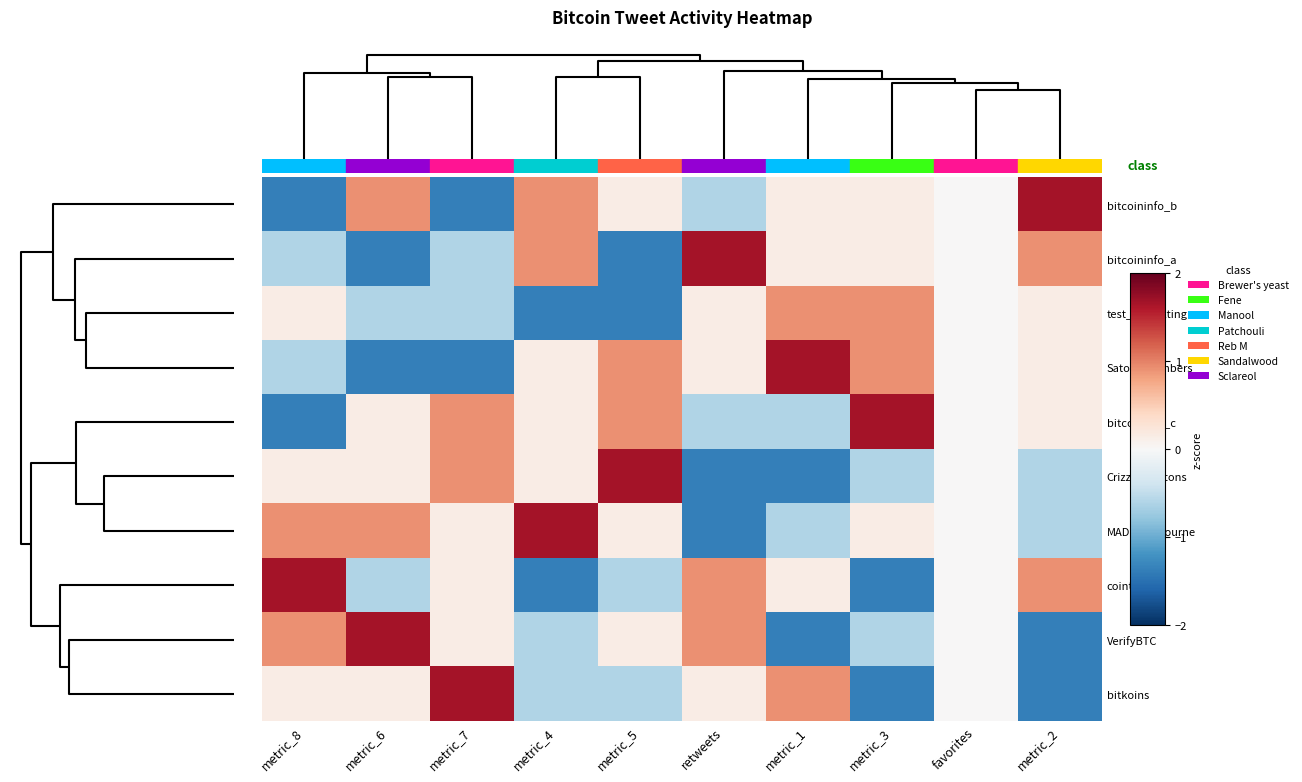

At how many categories does at least one series exceed 1?

9